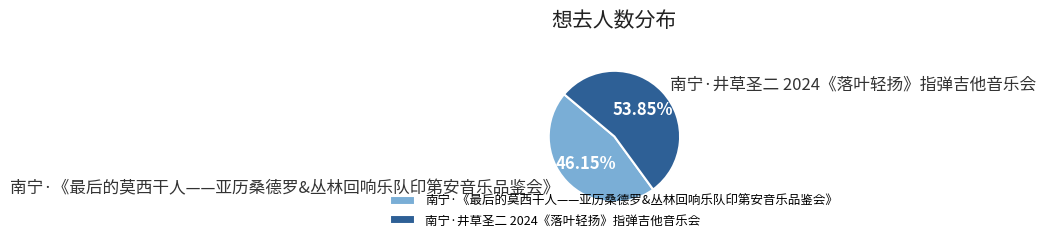

True or false: 南宁·《最后的莫西干人——亚历桑德罗&丛林回响乐队印第安音乐品鉴会》 accounts for 41% of the total.

False